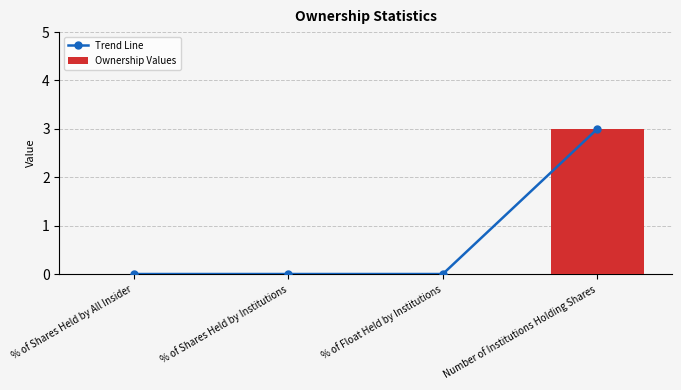

What is the highest value of the Ownership Values series?

3